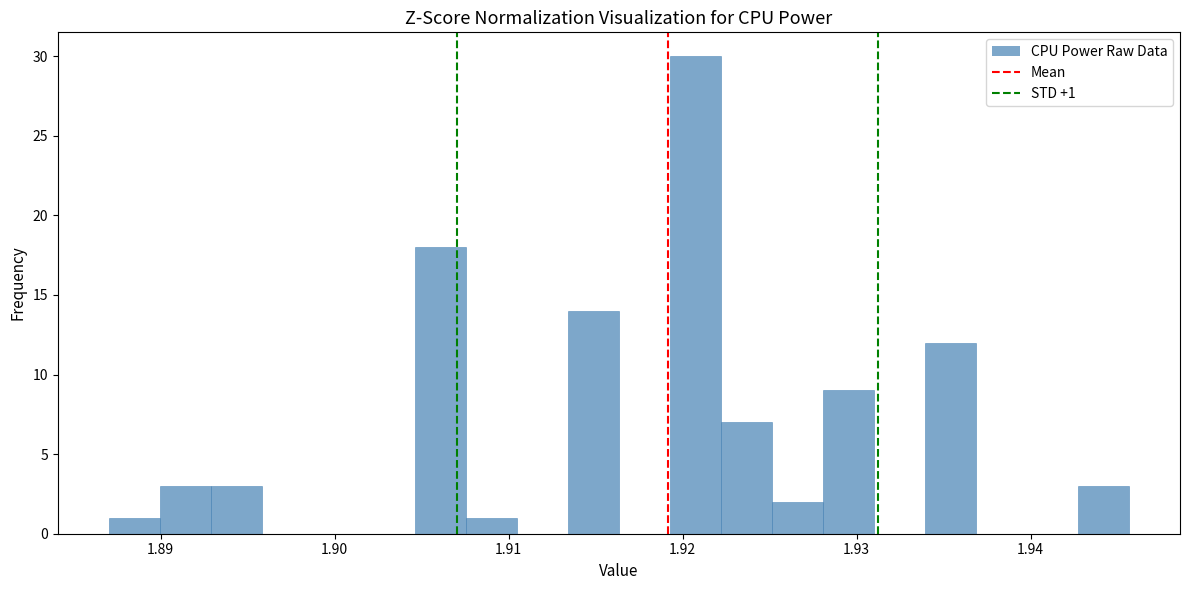

Around what value on the x-axis is the tallest bar? Give the approximate position of its centre, as read against the axis.

1.921